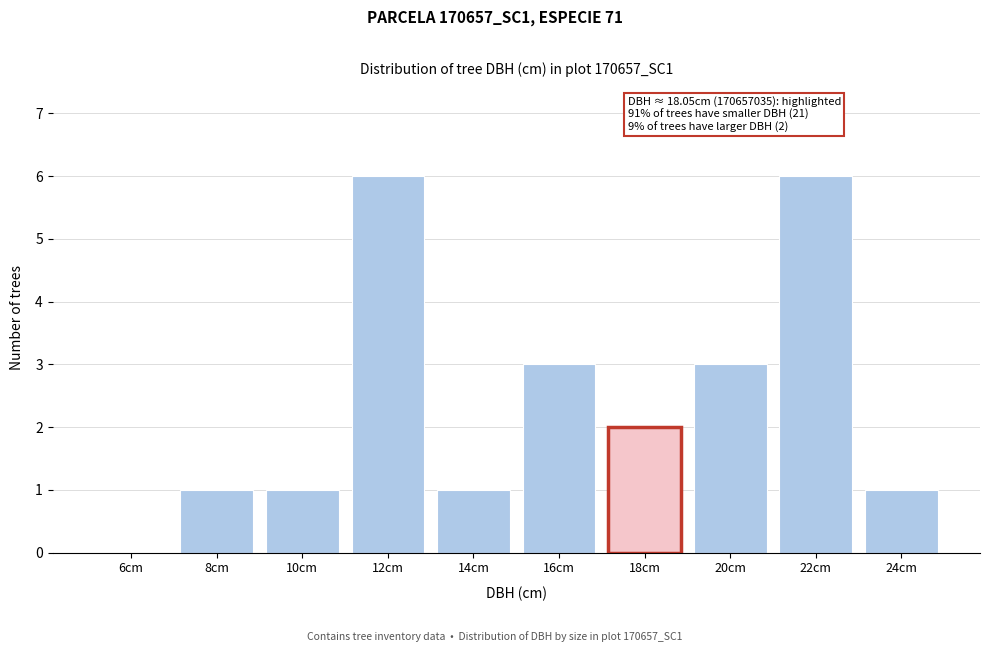

Reading left to right, transcribe all the data shown in this chart.

6cm=0	8cm=1	10cm=1	12cm=6	14cm=1	16cm=3	18cm=2	20cm=3	22cm=6	24cm=1